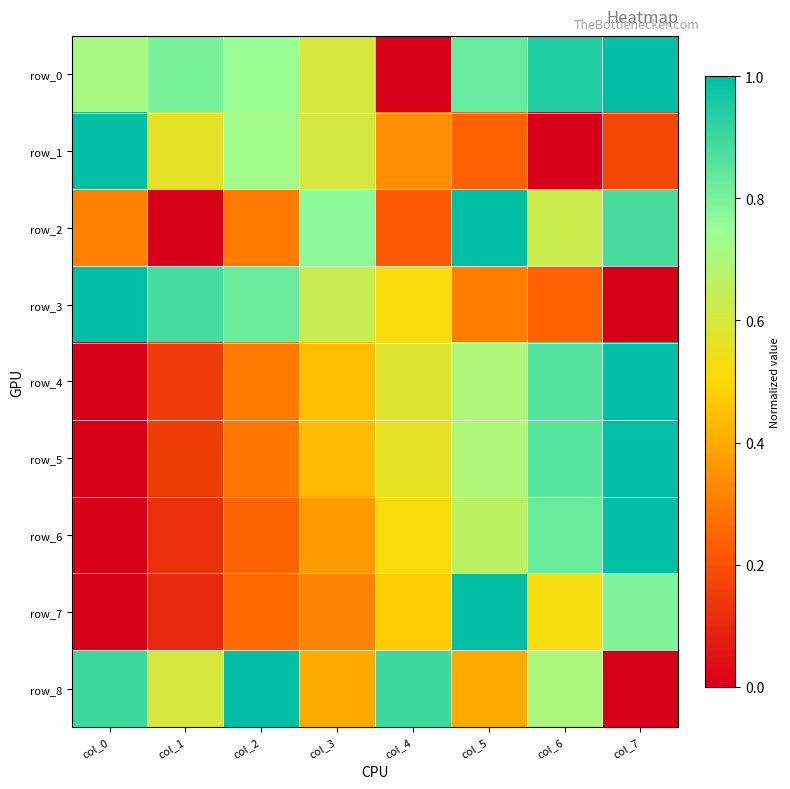

Reading left to right, list all the values displayed in this chart.

row_0: col_0=0.7	col_1=0.8	col_2=0.7	col_3=0.6	col_4=0.0	col_5=0.8	col_6=0.9	col_7=1.0
row_1: col_0=1.0	col_1=0.6	col_2=0.7	col_3=0.6	col_4=0.3	col_5=0.2	col_6=0.0	col_7=0.2
row_2: col_0=0.3	col_1=0.0	col_2=0.3	col_3=0.8	col_4=0.2	col_5=1.0	col_6=0.6	col_7=0.9
row_3: col_0=1.0	col_1=0.9	col_2=0.8	col_3=0.6	col_4=0.5	col_5=0.3	col_6=0.2	col_7=0.0
row_4: col_0=0.0	col_1=0.2	col_2=0.3	col_3=0.4	col_4=0.6	col_5=0.7	col_6=0.9	col_7=1.0
row_5: col_0=0.0	col_1=0.2	col_2=0.3	col_3=0.4	col_4=0.6	col_5=0.7	col_6=0.9	col_7=1.0
row_6: col_0=0.0	col_1=0.1	col_2=0.2	col_3=0.4	col_4=0.5	col_5=0.7	col_6=0.8	col_7=1.0
row_7: col_0=0.0	col_1=0.1	col_2=0.3	col_3=0.3	col_4=0.5	col_5=1.0	col_6=0.5	col_7=0.8
row_8: col_0=0.9	col_1=0.6	col_2=1.0	col_3=0.4	col_4=0.9	col_5=0.4	col_6=0.7	col_7=0.0